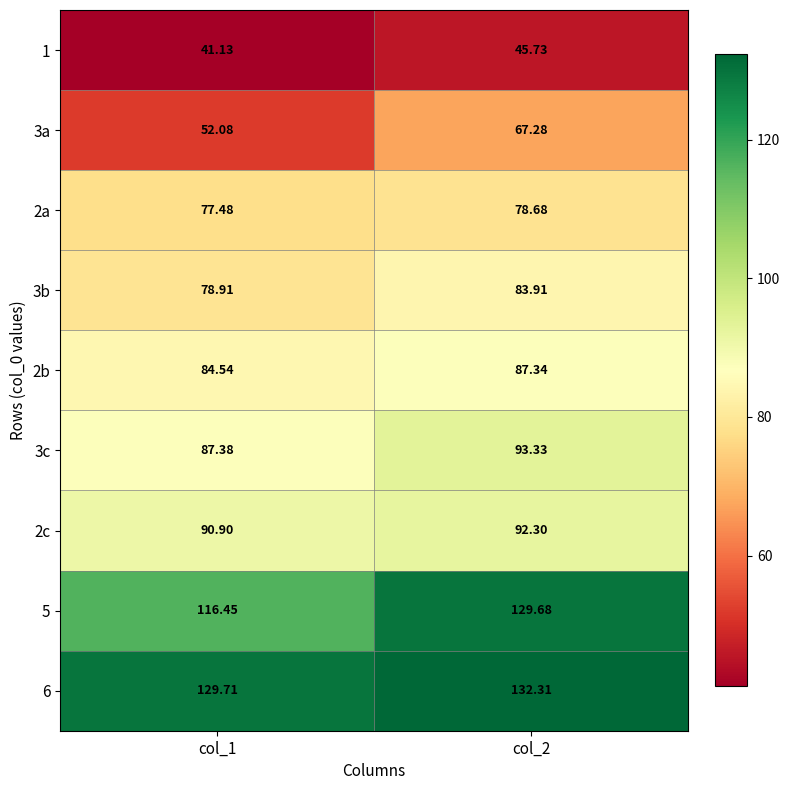

Rank the series at col_1 from lowest to highest value.

1, 3a, 2a, 3b, 2b, 3c, 2c, 5, 6